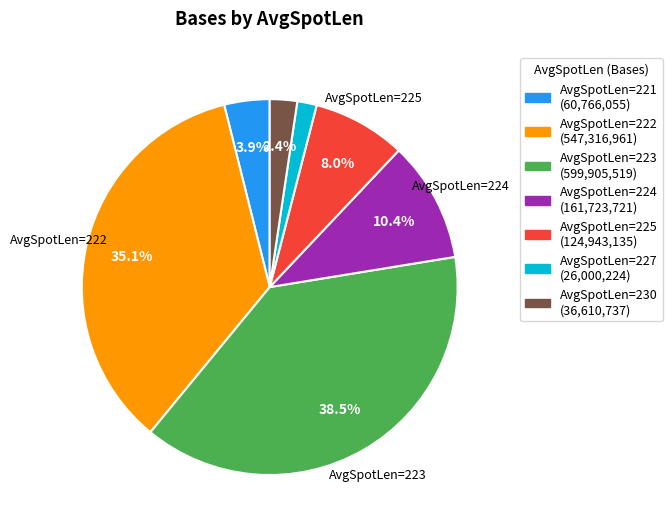

Does any single category account for the majority?

No